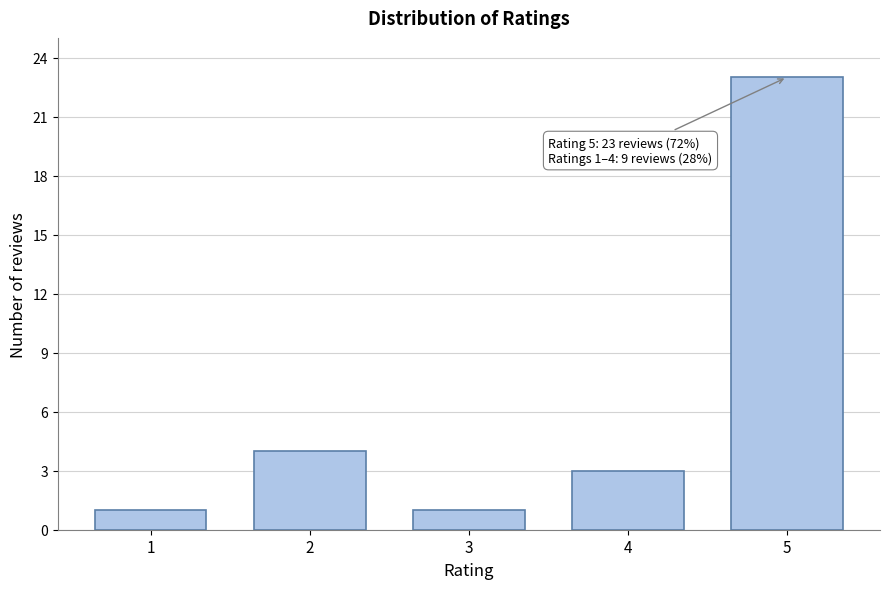

Reading right to left, transcribe all the data shown in this chart.

5=23	4=3	3=1	2=4	1=1